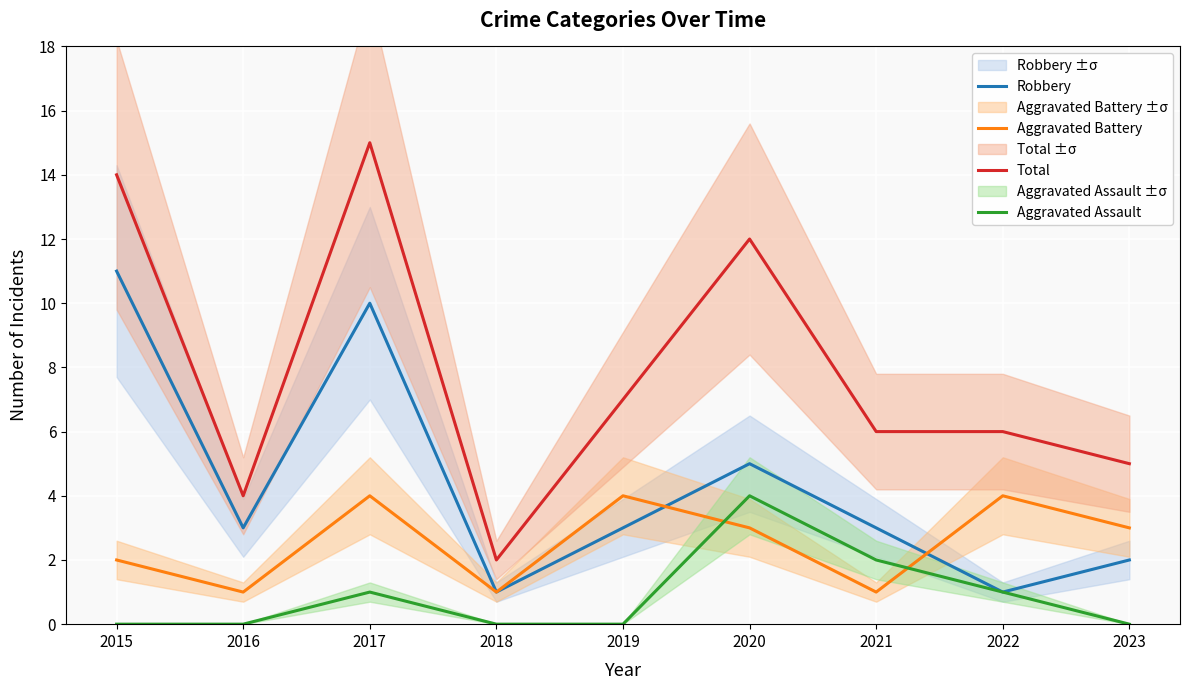

List the series in order of their overall mean, highest first.

Total, Robbery, Aggravated Battery, Aggravated Assault